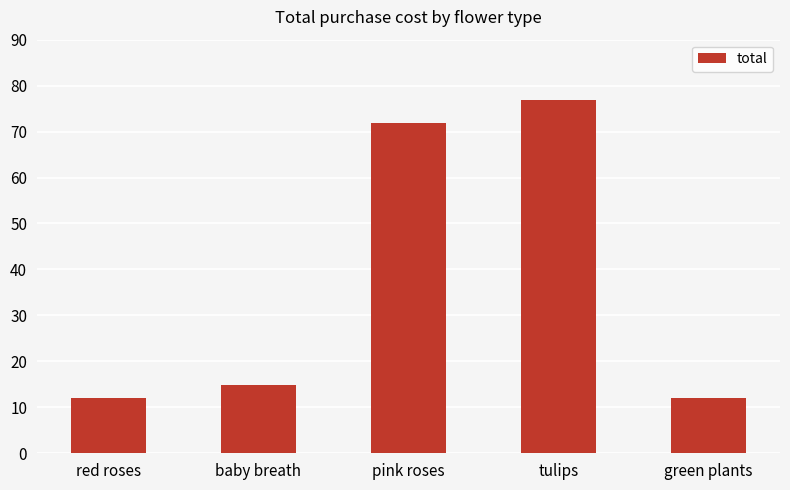

Is it true that the value at baby breath is 6.1?

False